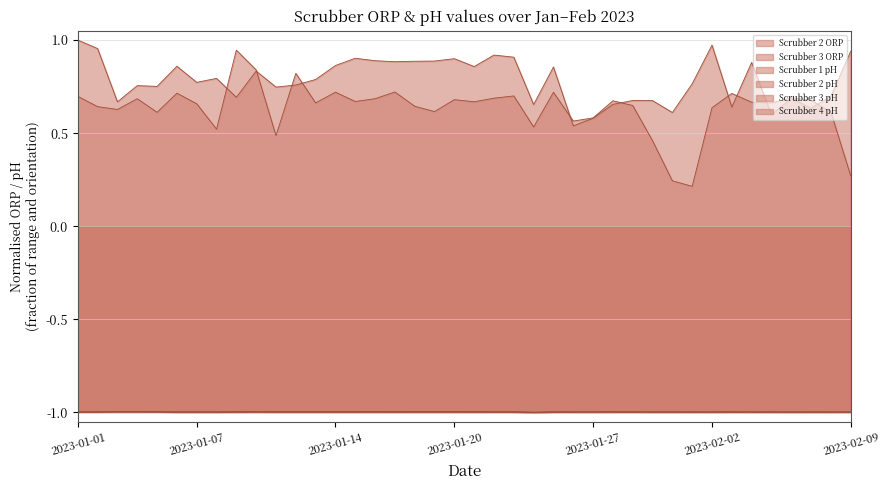

What is the value of the Scrubber 3 pH point at the 36th from the left?

-1.0